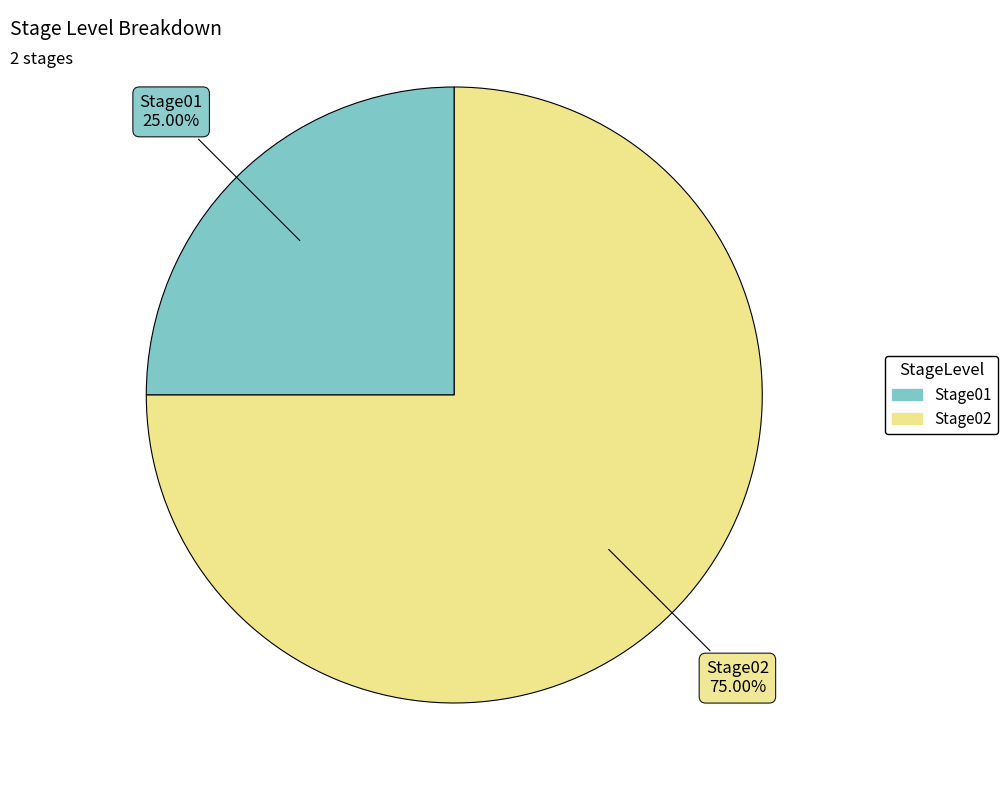

The Stage02 slice represents 75% of the pie. True or false?

True